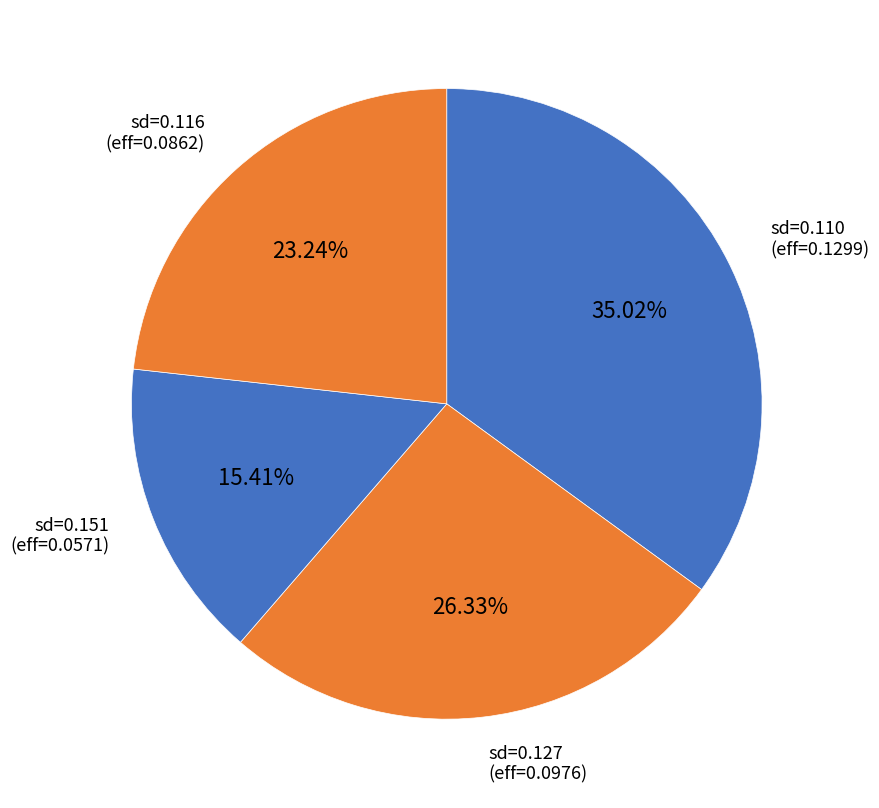

To the nearest percent, what is the average slice percentage?

25%